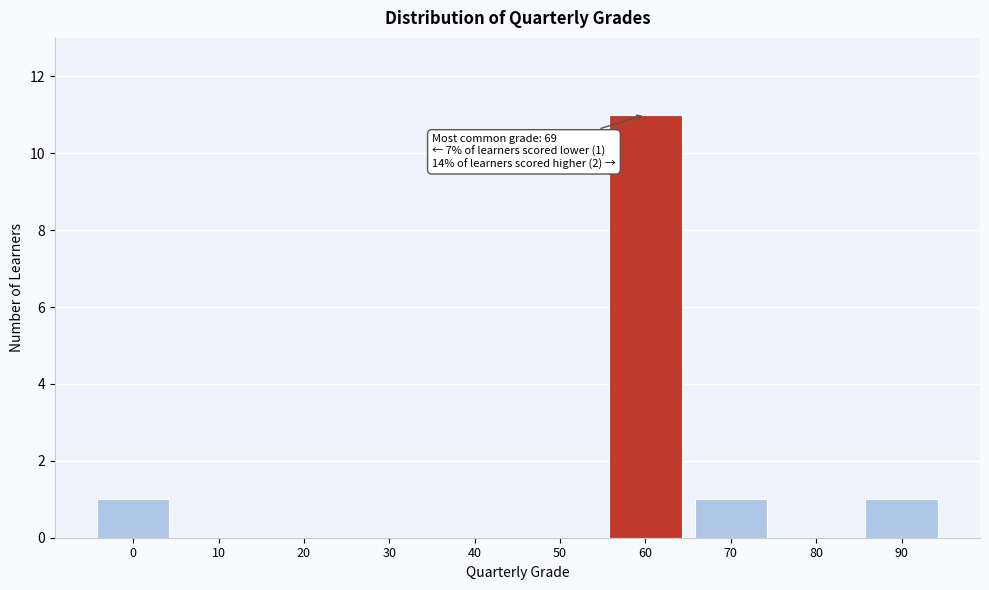

Reading right to left, transcribe all the data shown in this chart.

90=1	80=0	70=1	60=11	50=0	40=0	30=0	20=0	10=0	0=1